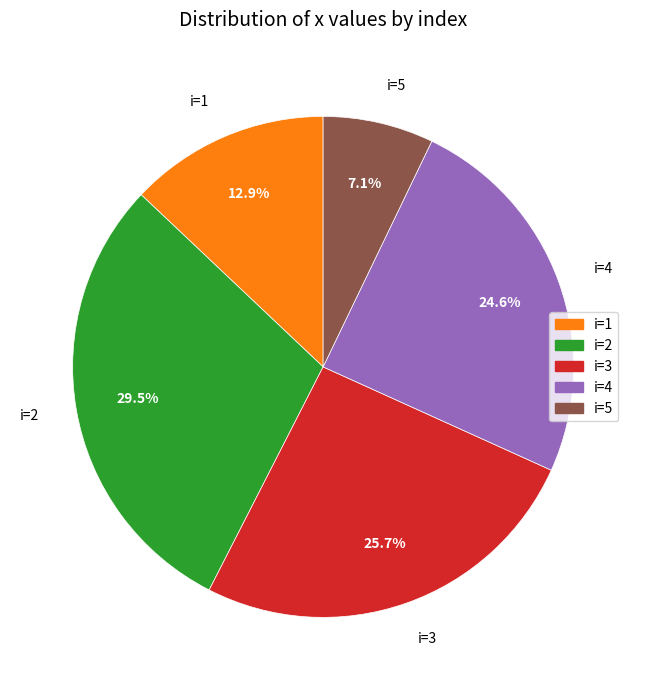

Is the sum of i=3 and i=5 greater than half?

No